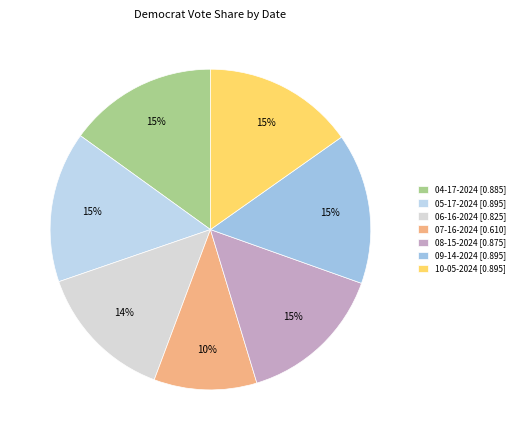

Which category has the smallest portion of the pie?

07-16-2024